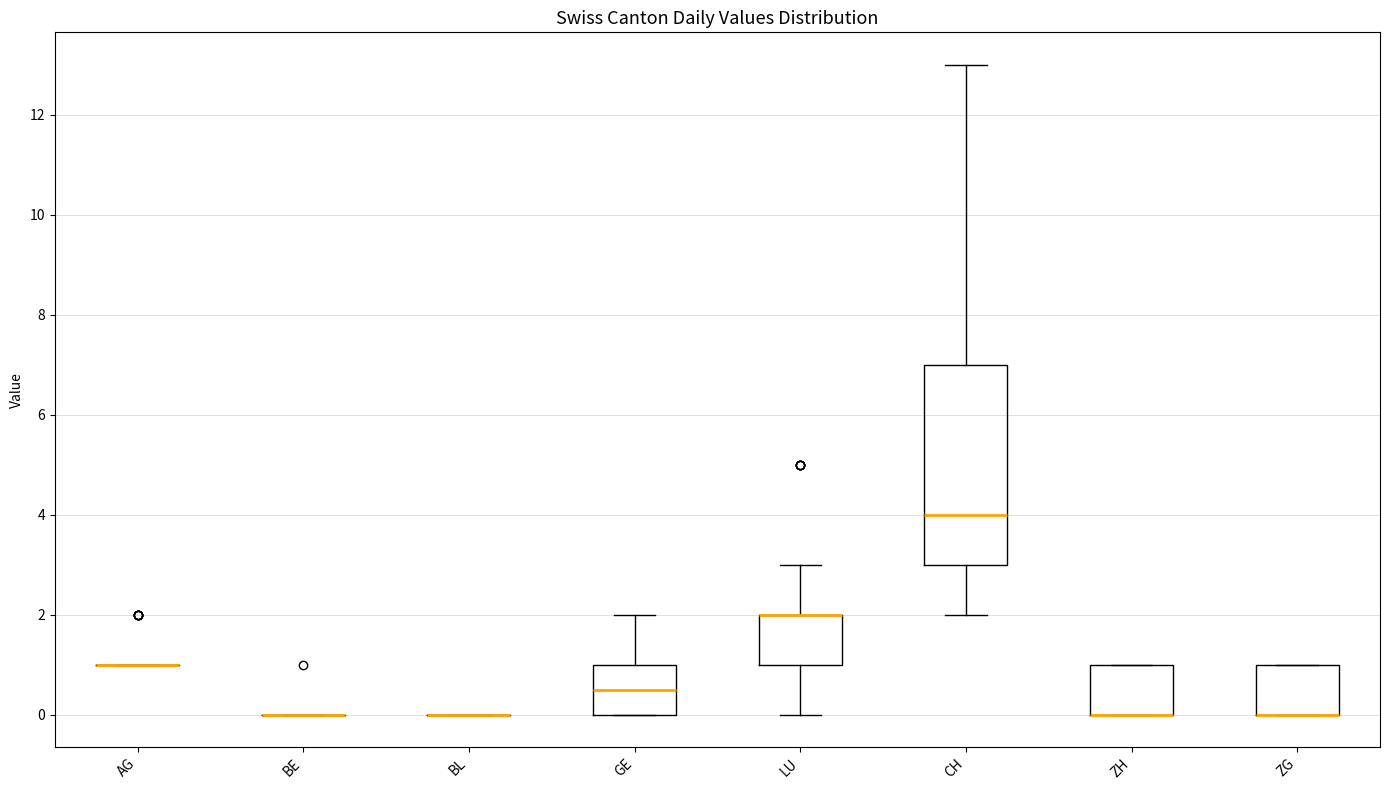

Where is the upper edge of the box for CH on the y-axis? The values are not printed on the chart, so give them approximately, as read against the axis.

7.0